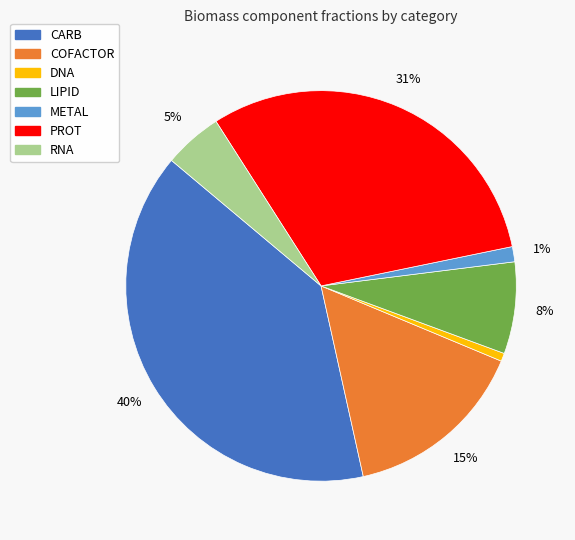

Is the sum of CARB and LIPID greater than half?

No